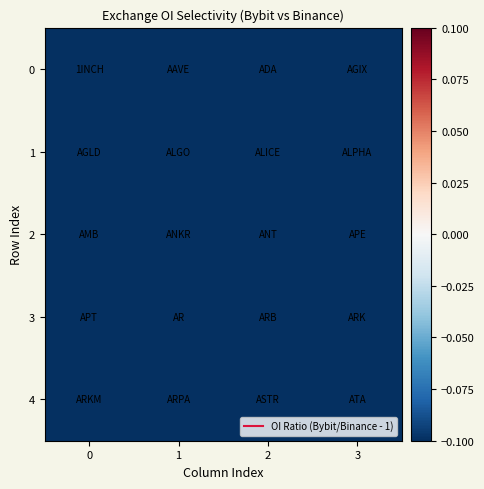

What is the minimum value shown in the chart?

-0.9